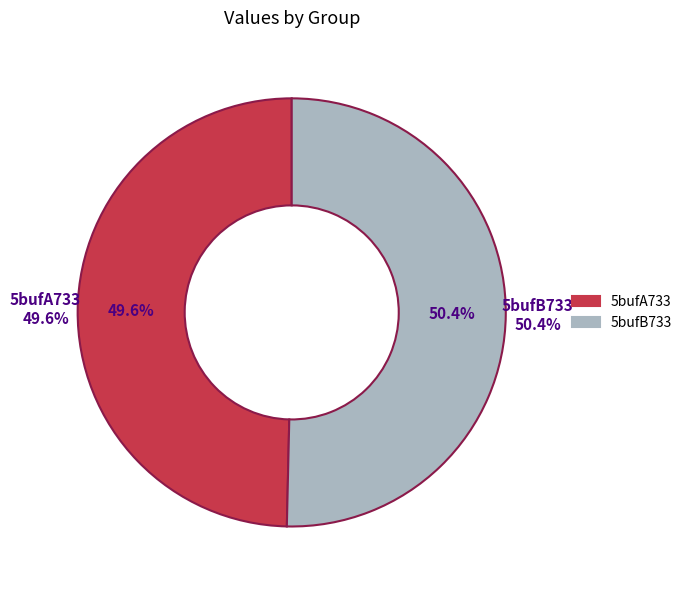

Is the sum of 5bufB733 and 5bufA733 greater than half?

Yes